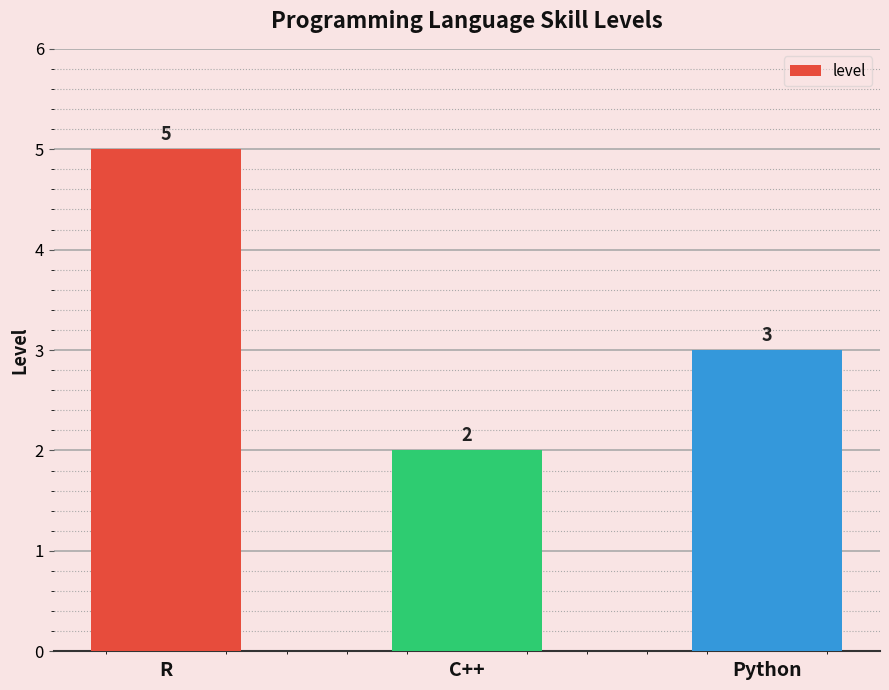

How many bars are there in total?

3